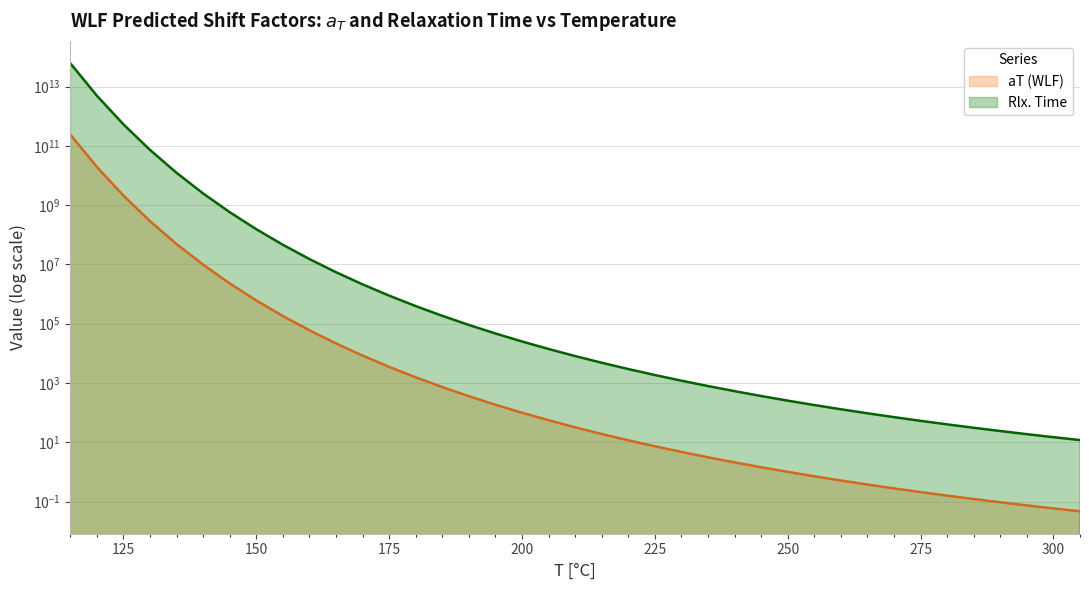

What is the value of the Rlx. Time point at the 23rd from the left?

1855.1